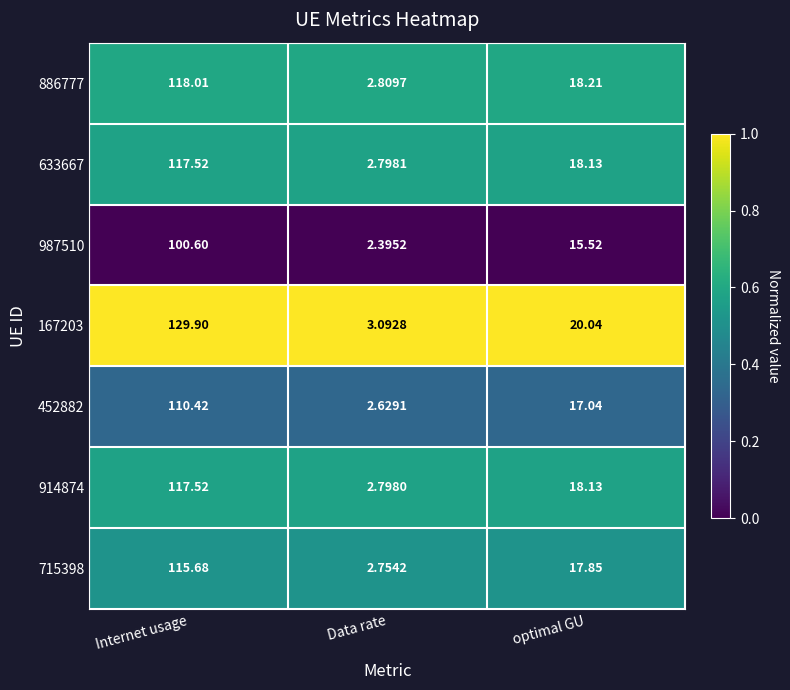

Which category has the lowest value across all series?

Data rate